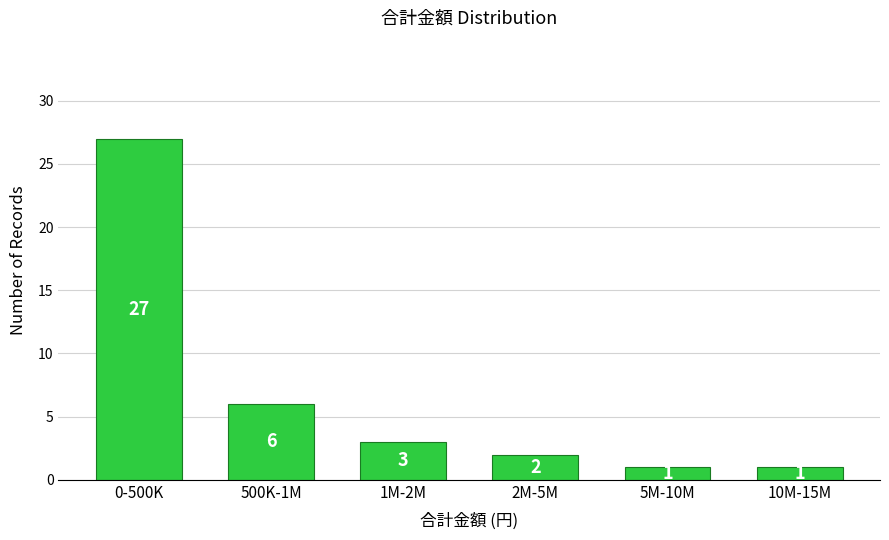

Reading left to right, list all the values displayed in this chart.

0-500K=27	500K-1M=6	1M-2M=3	2M-5M=2	5M-10M=1	10M-15M=1